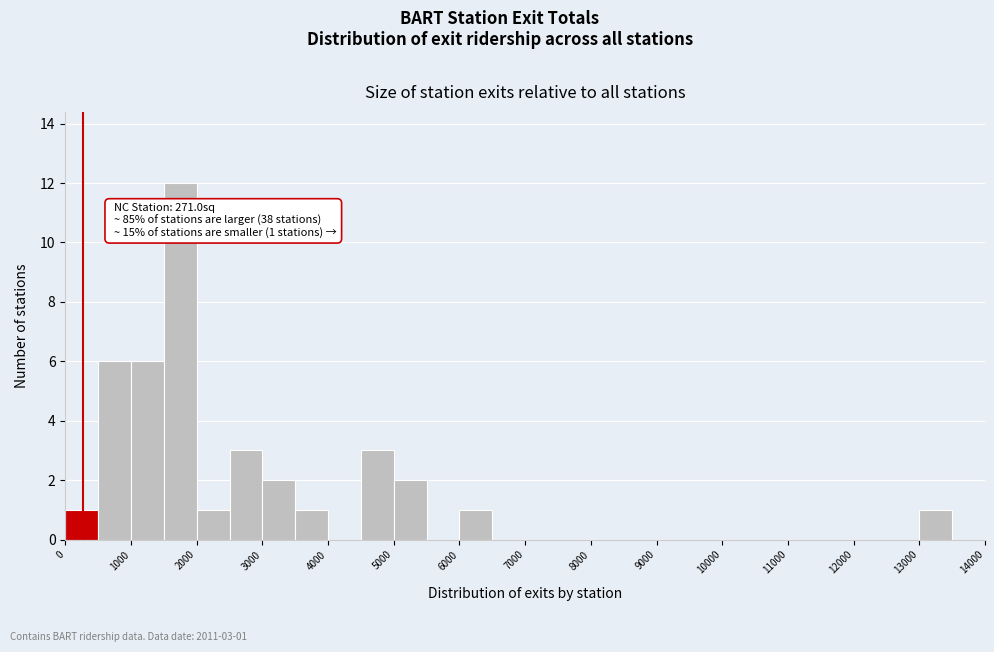

Over which range of the x-axis is the bar tallest?

1500 to 2000